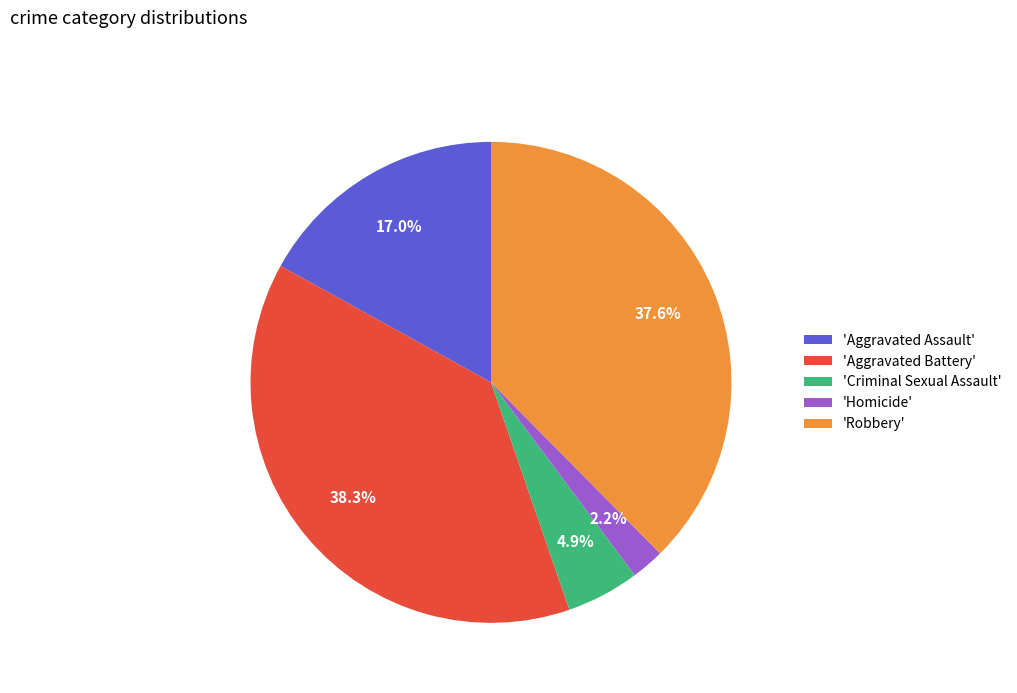

Which has a higher value, 'Homicide' or 'Aggravated Battery'?

'Aggravated Battery'